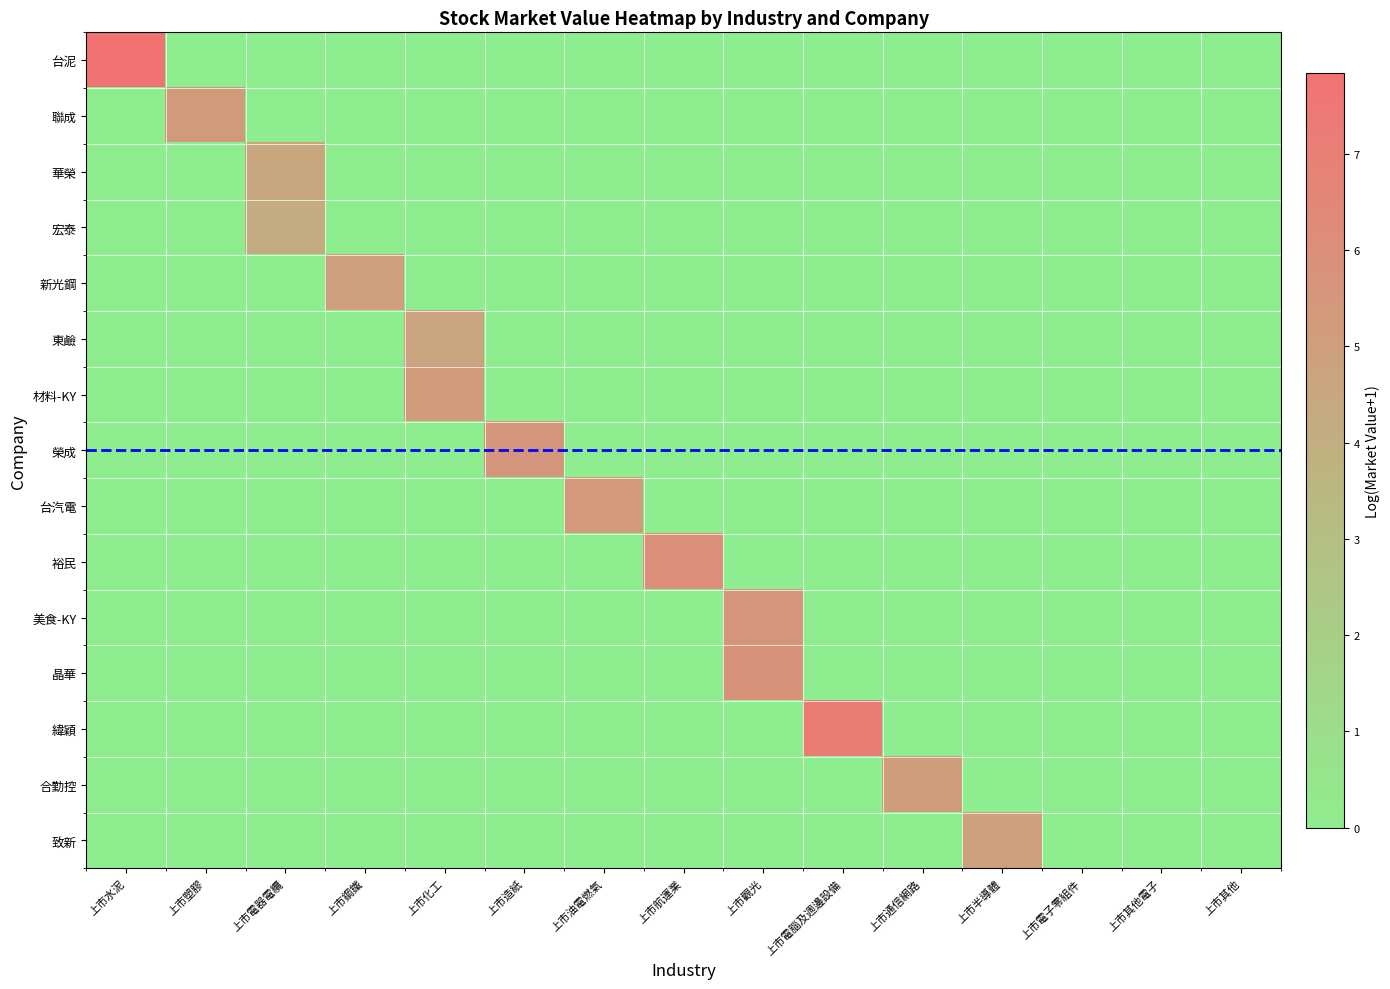

Count the number of data series in this chart.

15